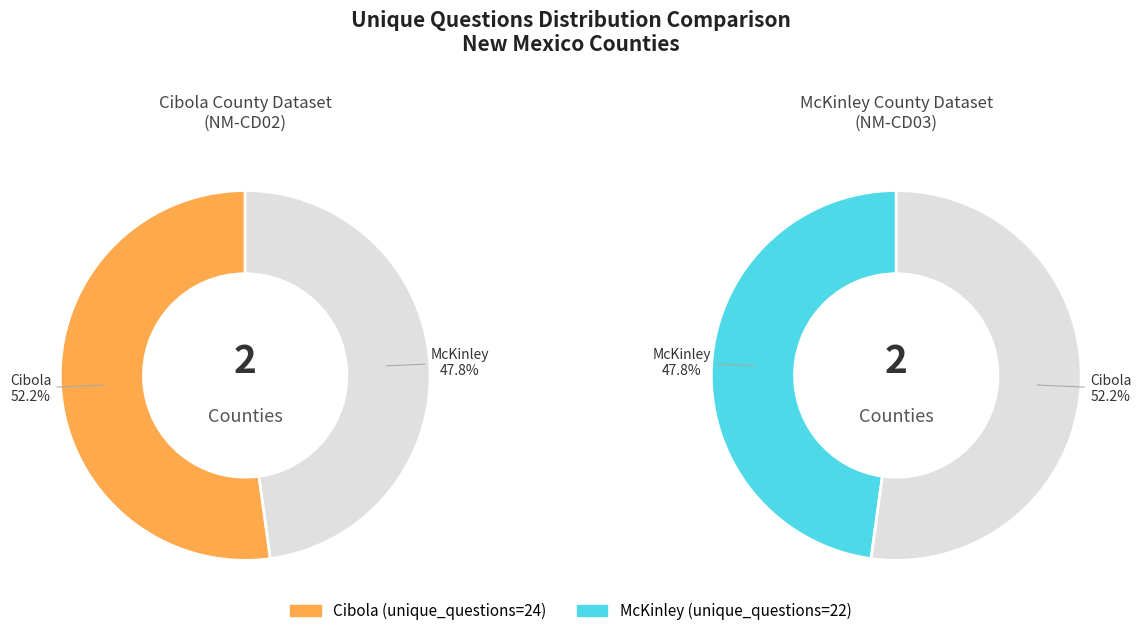

What portion of the pie excludes Cibola (28389)?

47.8%